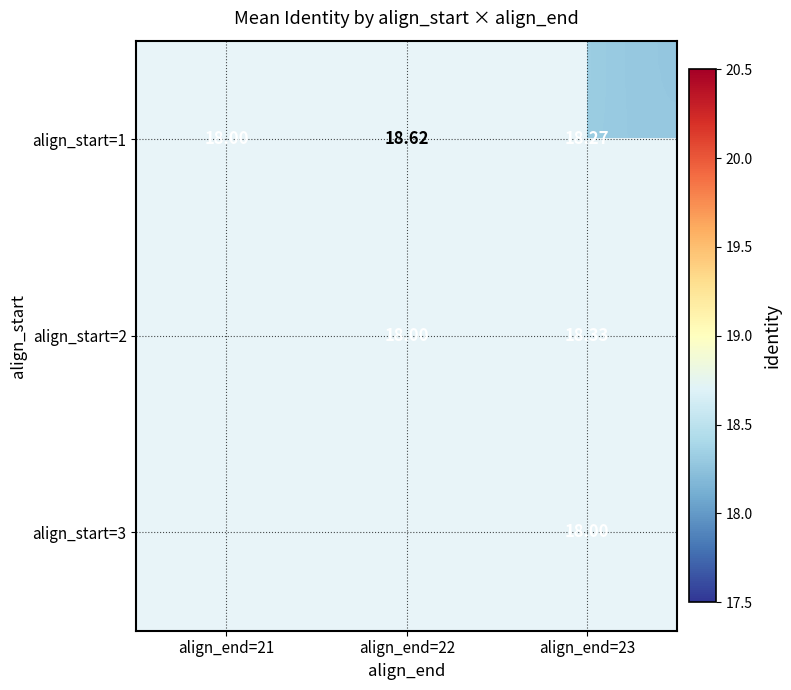

True or false: align_start=1 has a value of 5.6 at align_end=22.

False